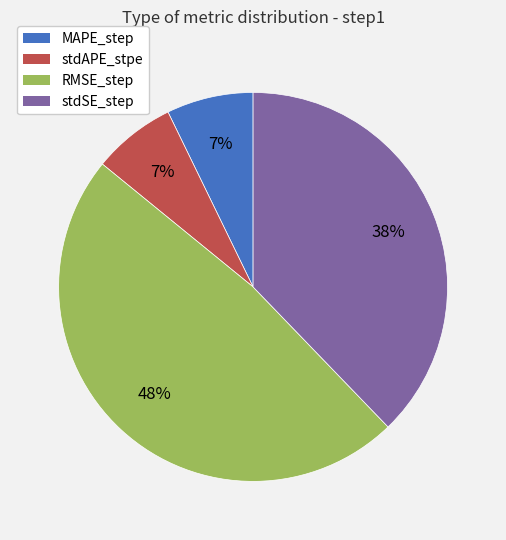

How many segments does this pie chart have?

4